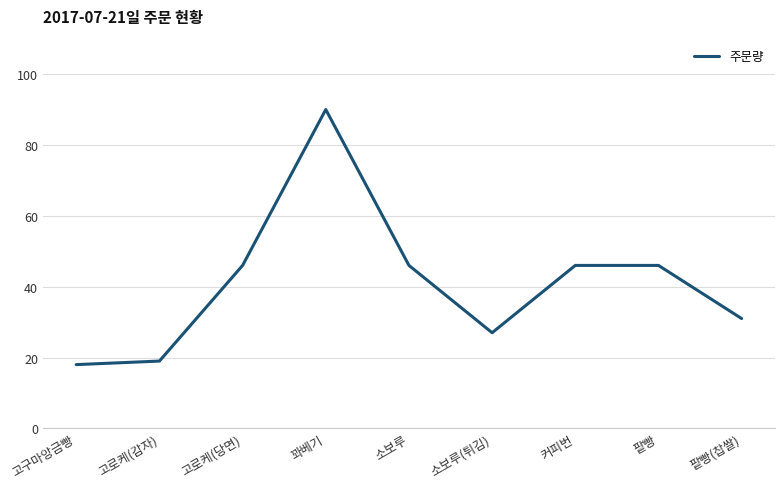

Which label corresponds to the largest value in the chart?

꽈베기